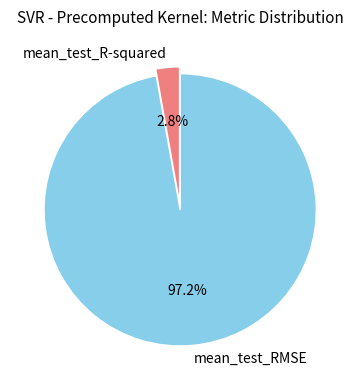

True or false: mean_test_RMSE accounts for 92% of the total.

False